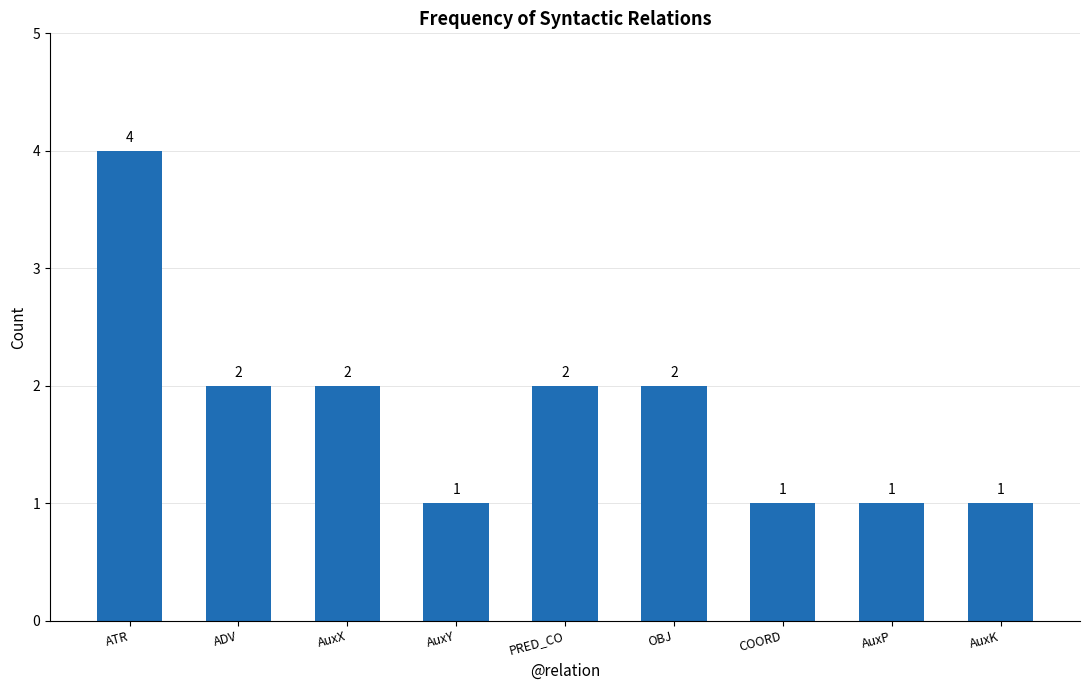

How many values are between 1 and 2?

8